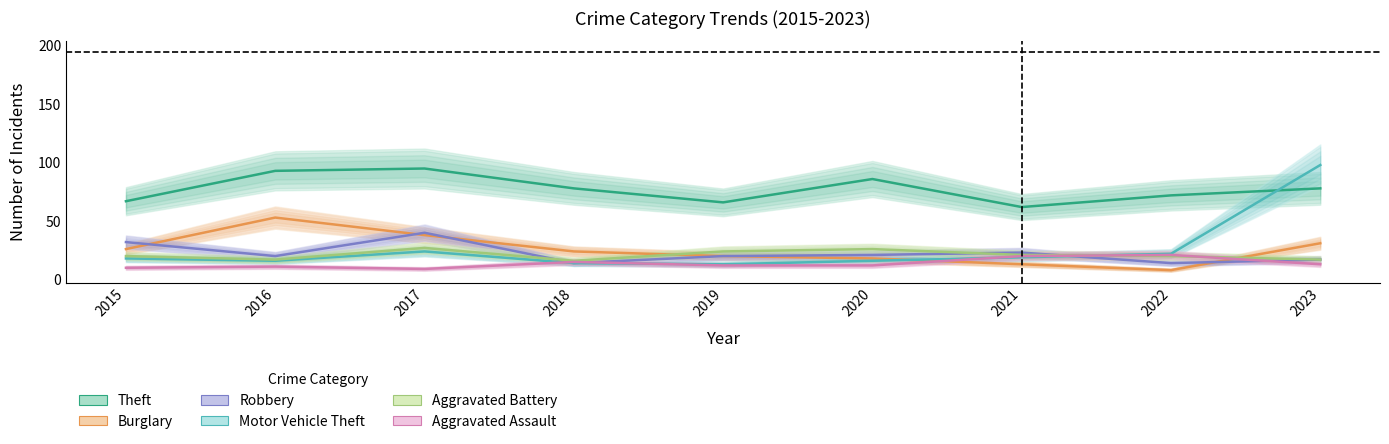

Reading right to left, extract all data points from this chart.

Theft: 78	72	62	86	66	78	95	93	67
Burglary: 31	8	13	18	20	24	38	53	26
Robbery: 17	14	23	21	20	14	40	20	32
Motor Vehicle Theft: 98	22	19	16	13	14	24	16	18
Aggravated Battery: 17	20	21	26	24	16	27	17	20
Aggravated Assault: 13	21	20	12	12	15	9	11	10